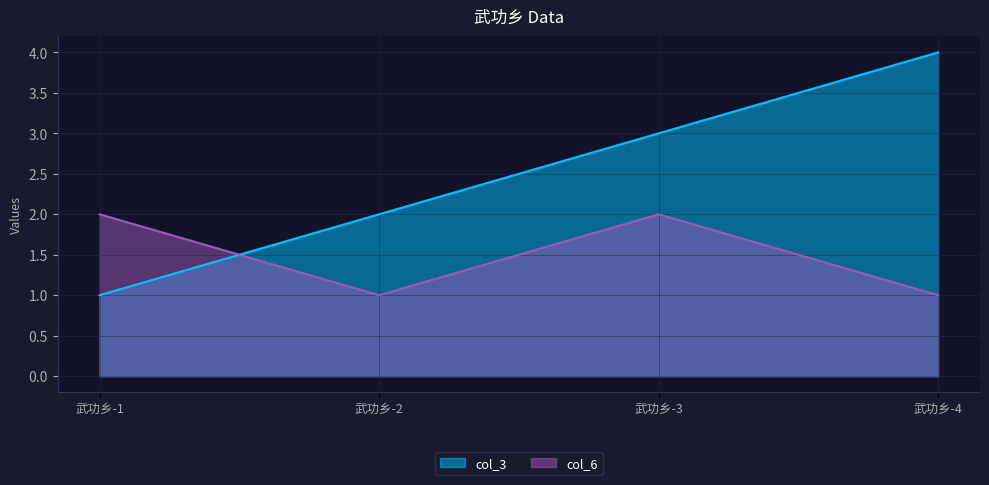

What are all the series names shown in the legend?

col_3, col_6